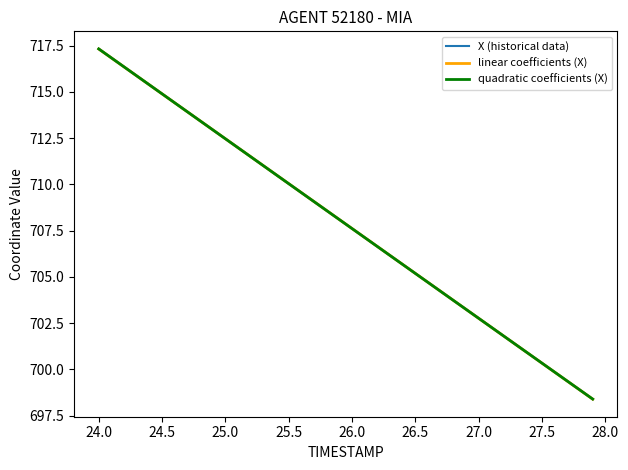

Which series has the widest spread of values?

X (historical data)